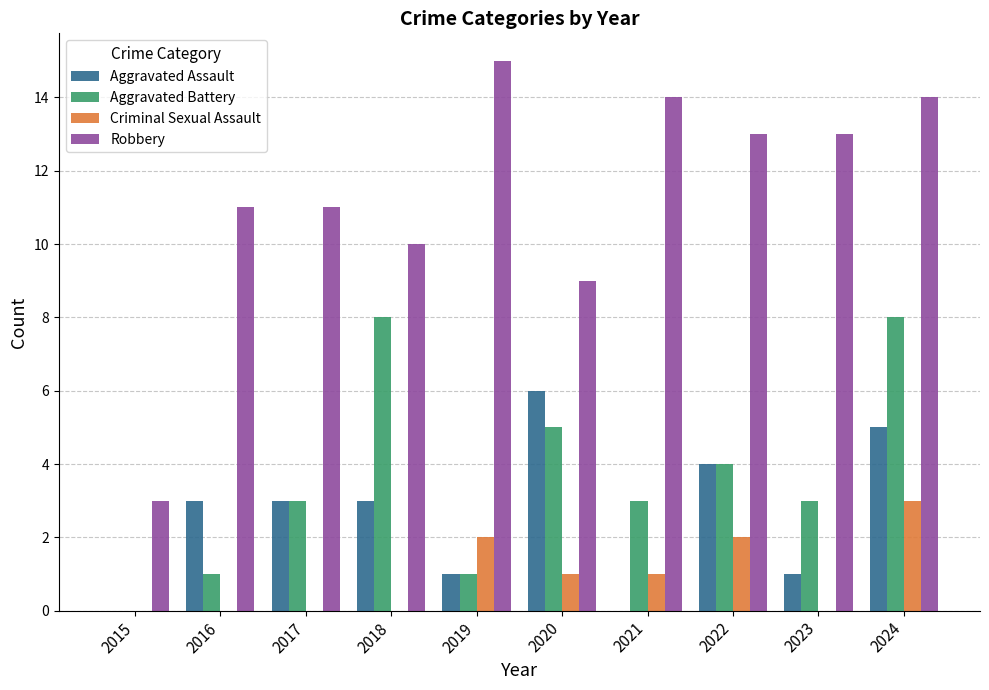

Are the bars grouped side by side (vs. stacked)?

Yes